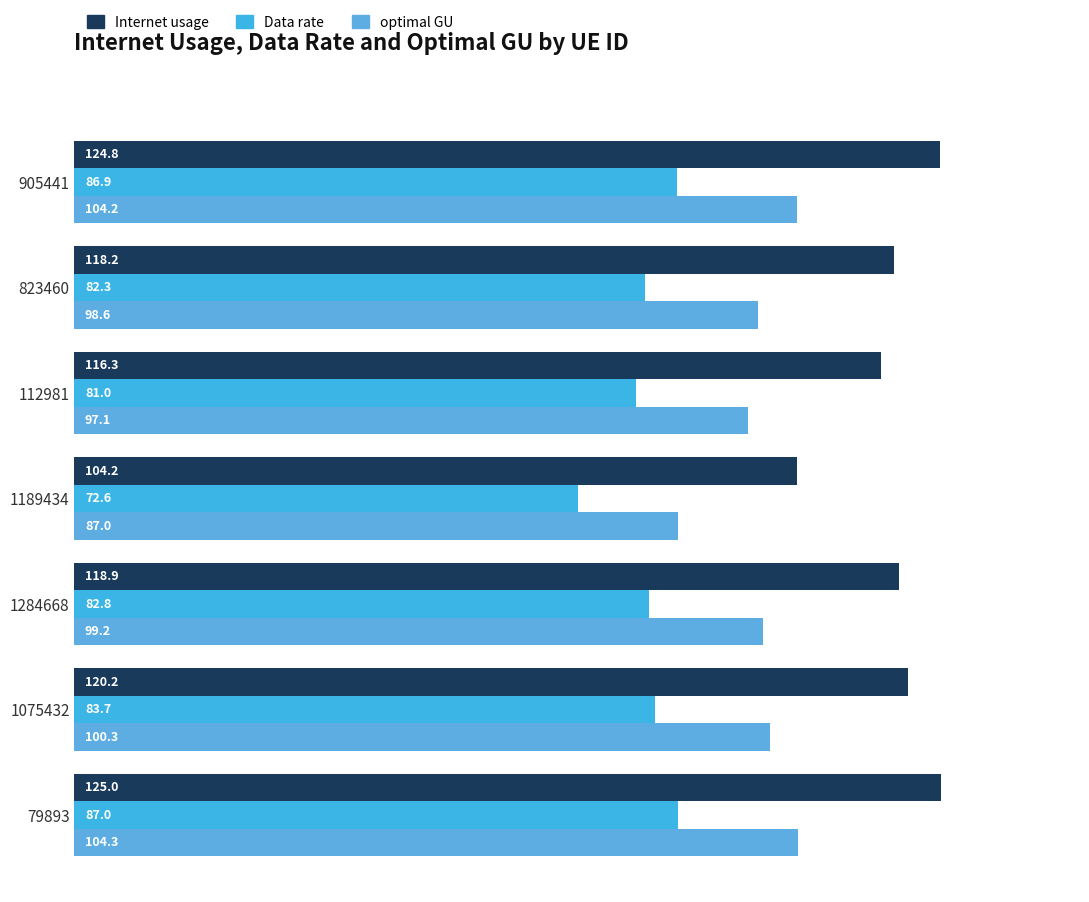

Which category has the highest value across all series?

79893